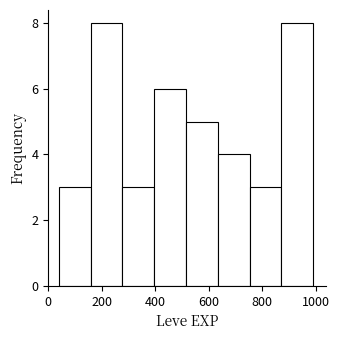

Reading left to right, transcribe this chart: for each bar, give the range it covers on the x-axis and its height. Neither the bar edges nor the heights are printed on the chart, so give them approximately, as read against the axes.

40 to 160: 3
160 to 280: 8
280 to 400: 3
400 to 520: 6
520 to 640: 5
640 to 760: 4
760 to 880: 3
880 to 1000: 8